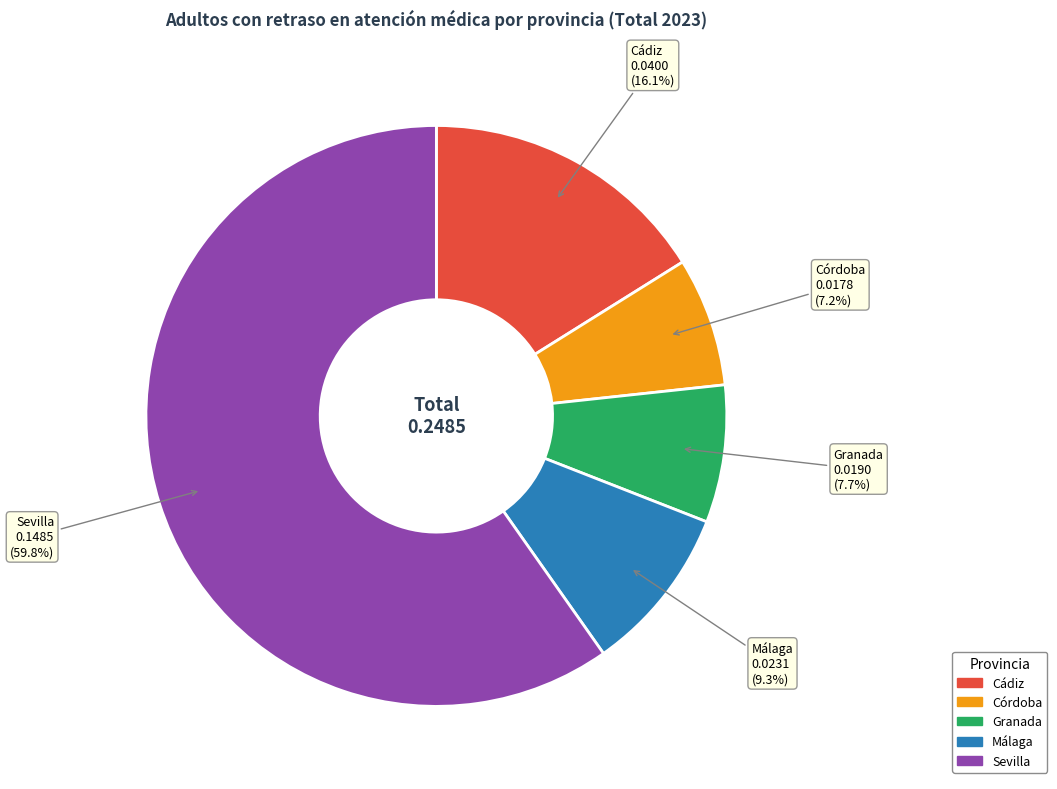

Is it true that Granada is 23% of the pie?

False